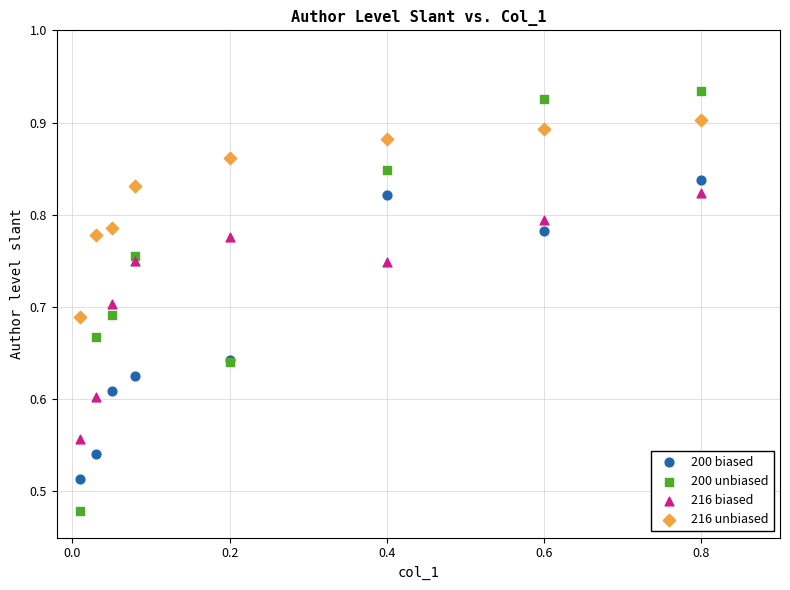

Which series contains the highest Y value?

200 unbiased